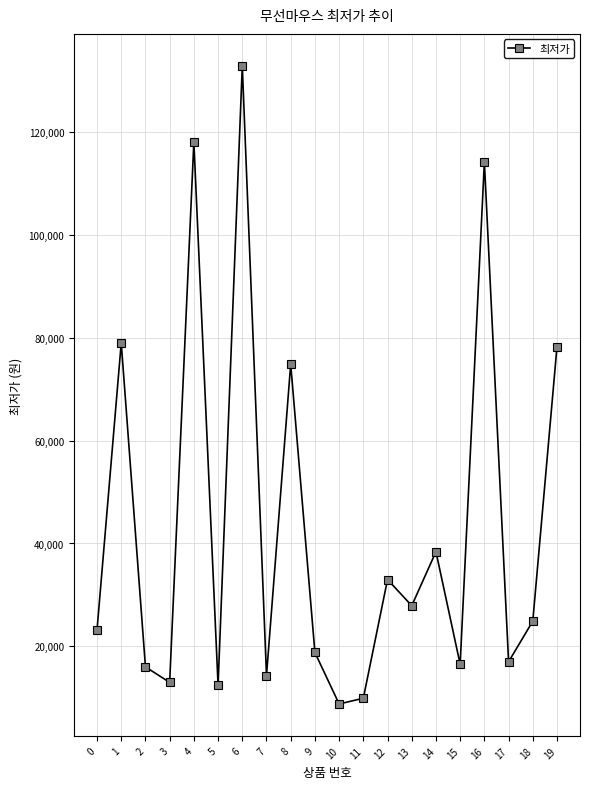

How many points are lower than both their immediate neighbors (excluding endpoints)?

7